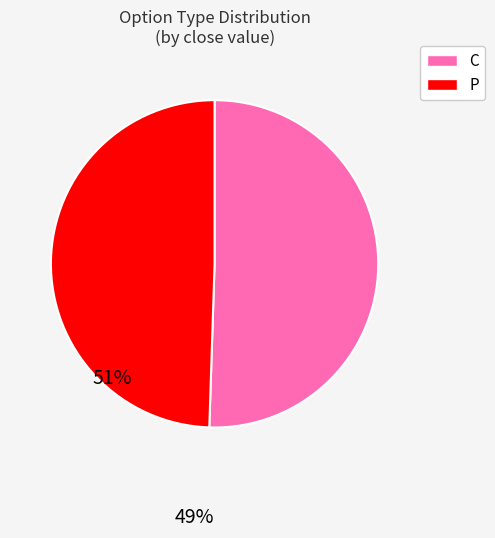

What is the majority slice?

C